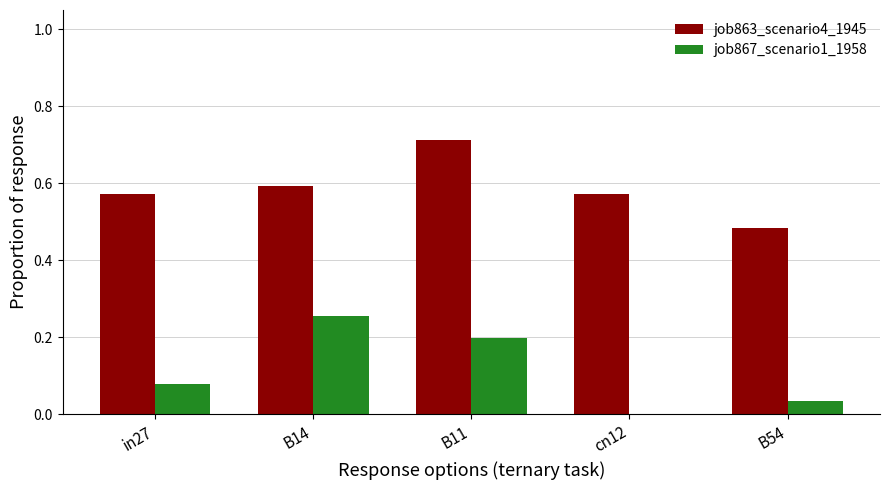

How many series are shown in this chart?

2